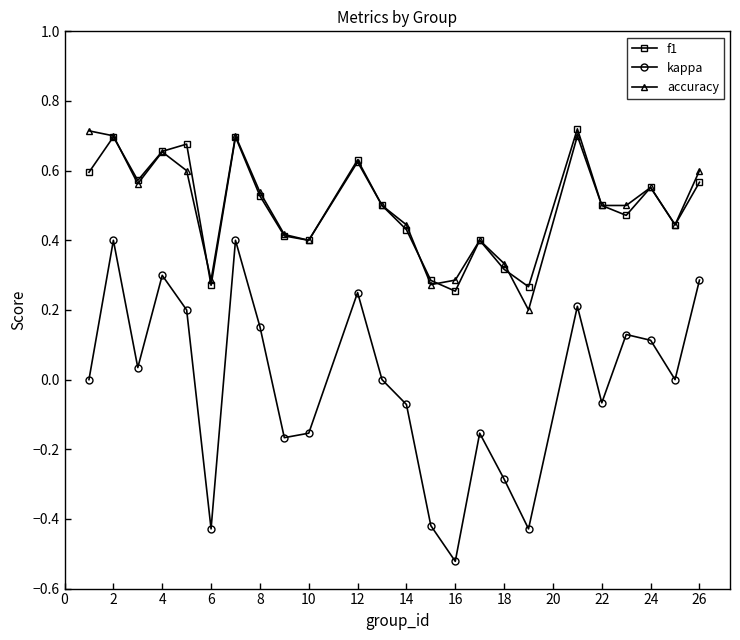

How many lines are shown in the chart?

3